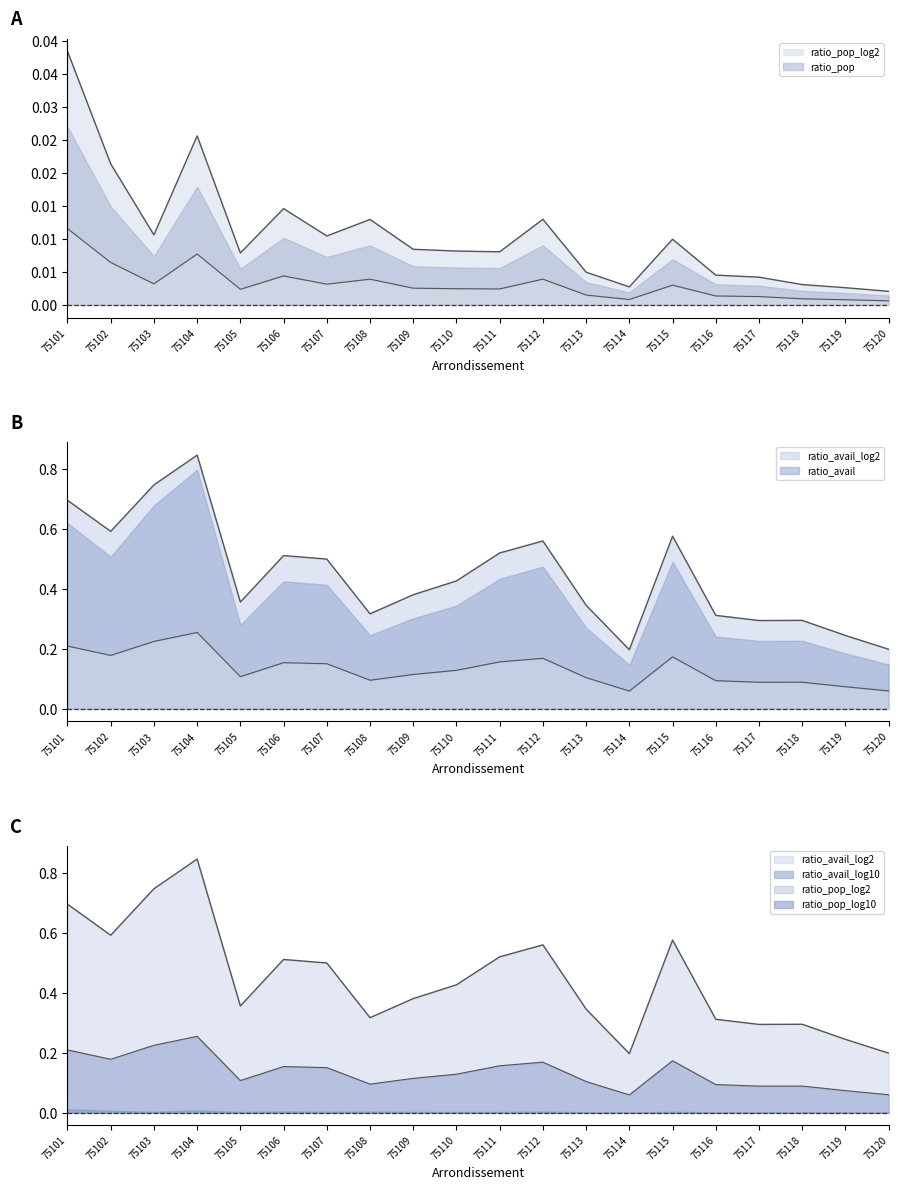

True or false: ratio_avail_log10 and ratio_avail intersect in this chart.

False